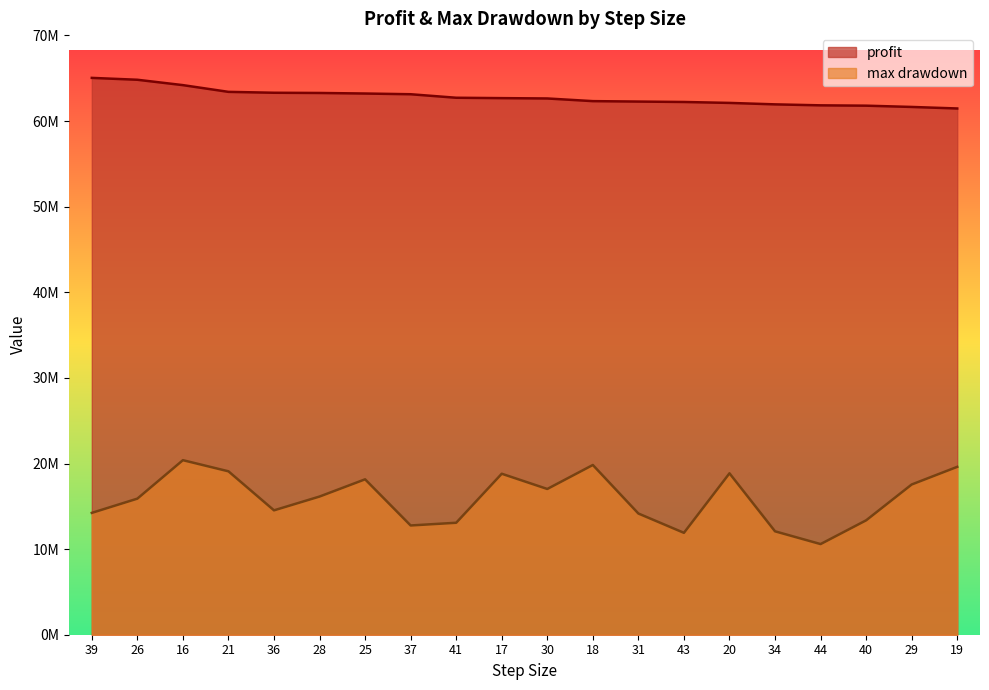

Which category has the lowest value in the profit series?

19